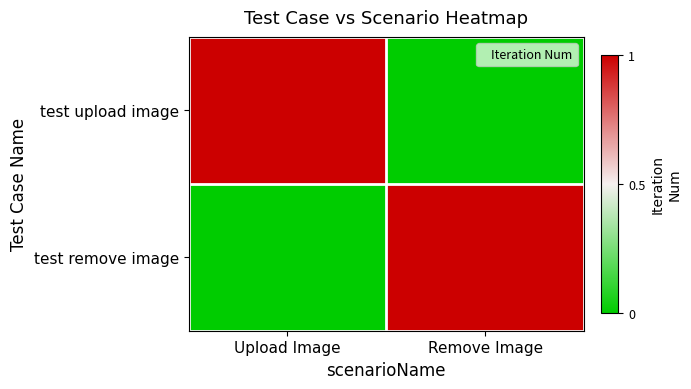

Between Upload Image and Remove Image, which is larger?

Upload Image